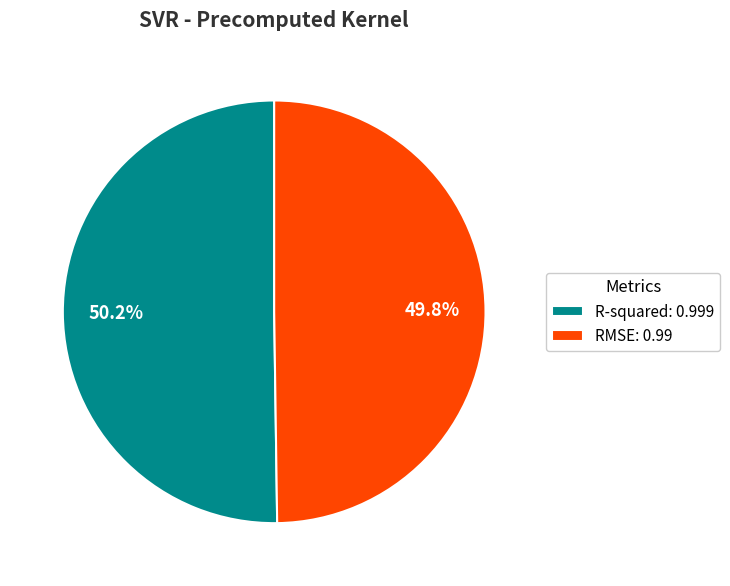

How many segments does this pie chart have?

2